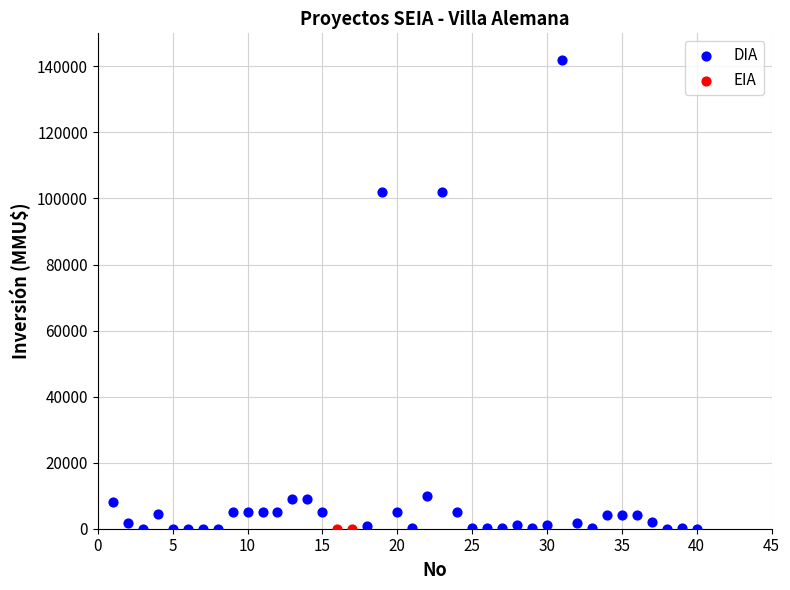

What are all the series names shown in the legend?

DIA, EIA